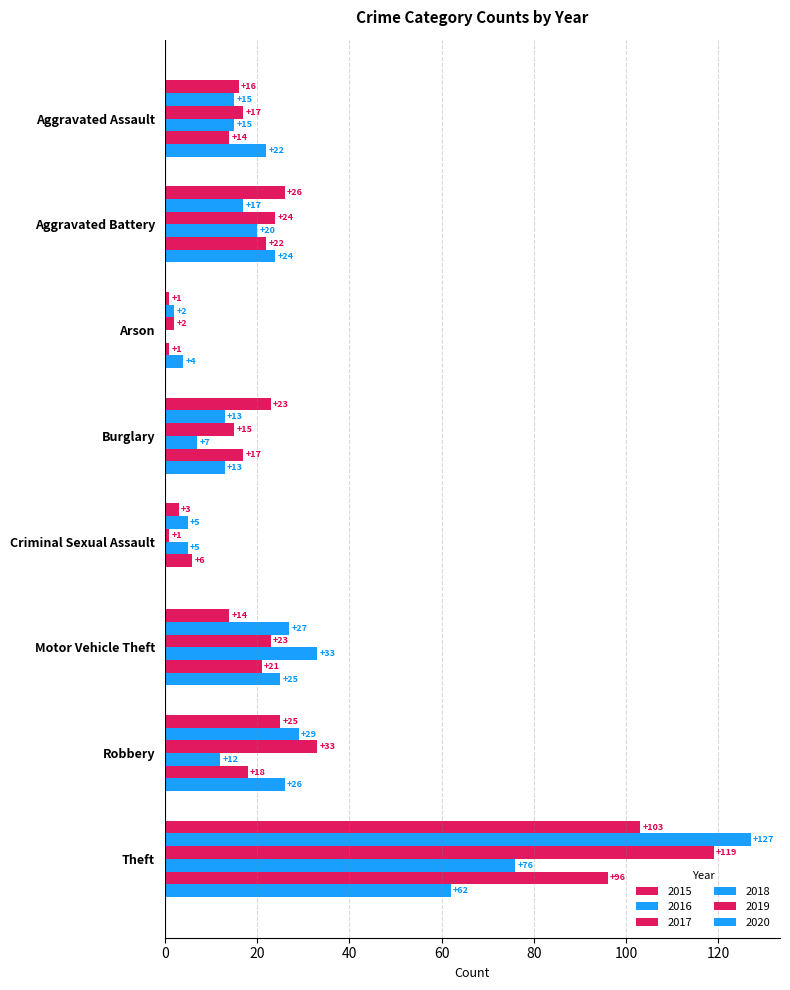

Count the number of categories in the chart.

8